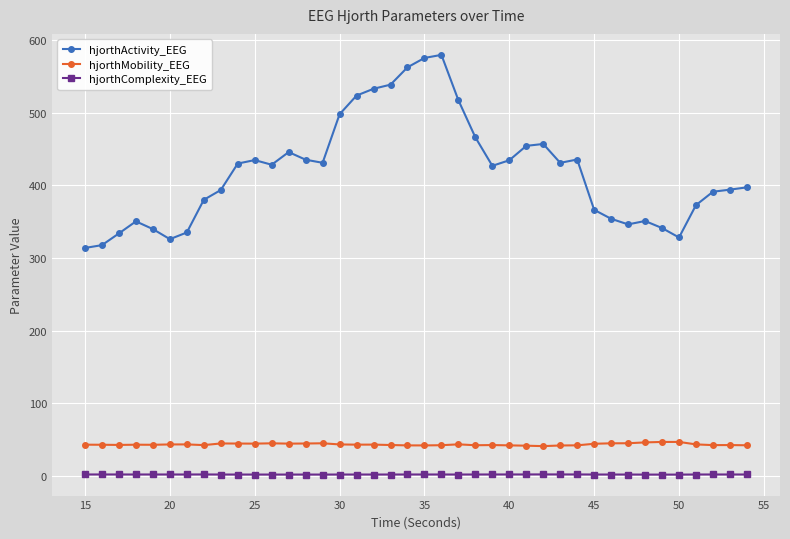

True or false: hjorthActivity_EEG and hjorthMobility_EEG cross at least once.

False